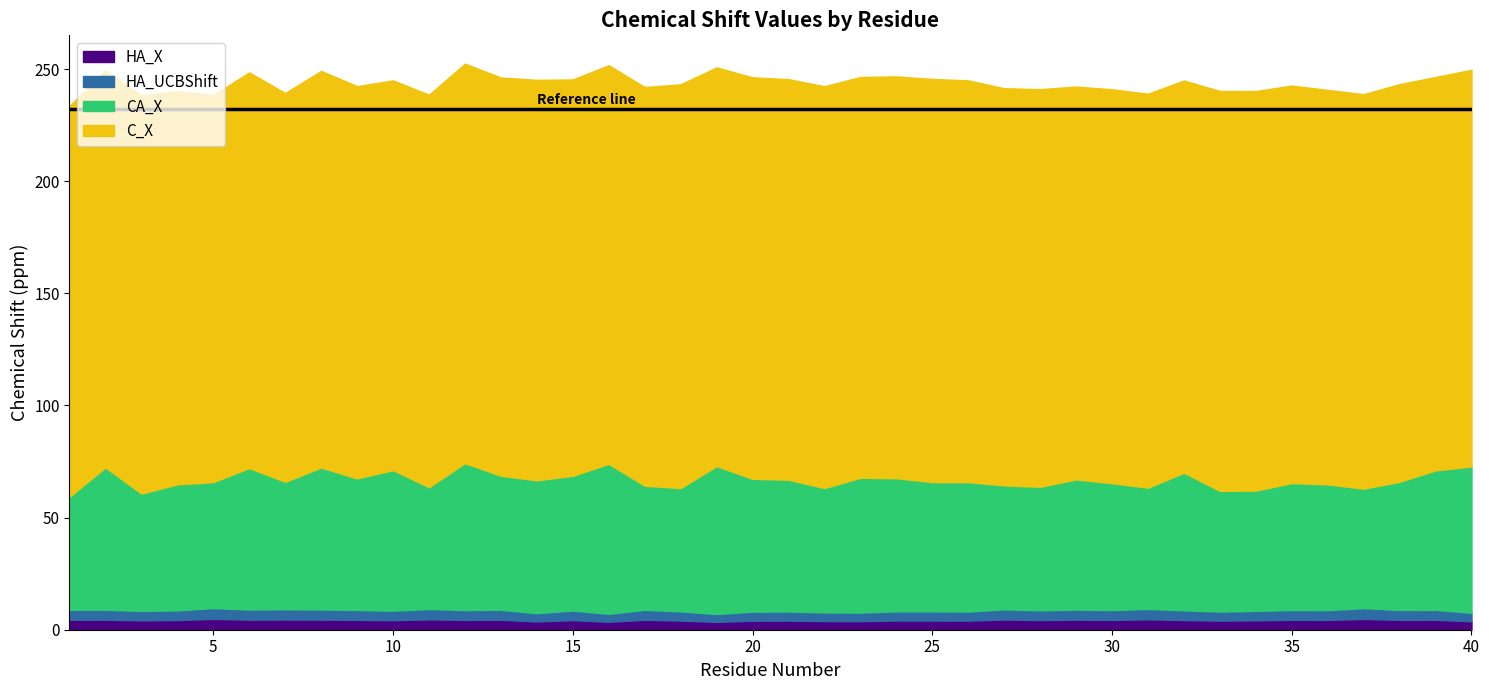

How many data points does each series have?

40